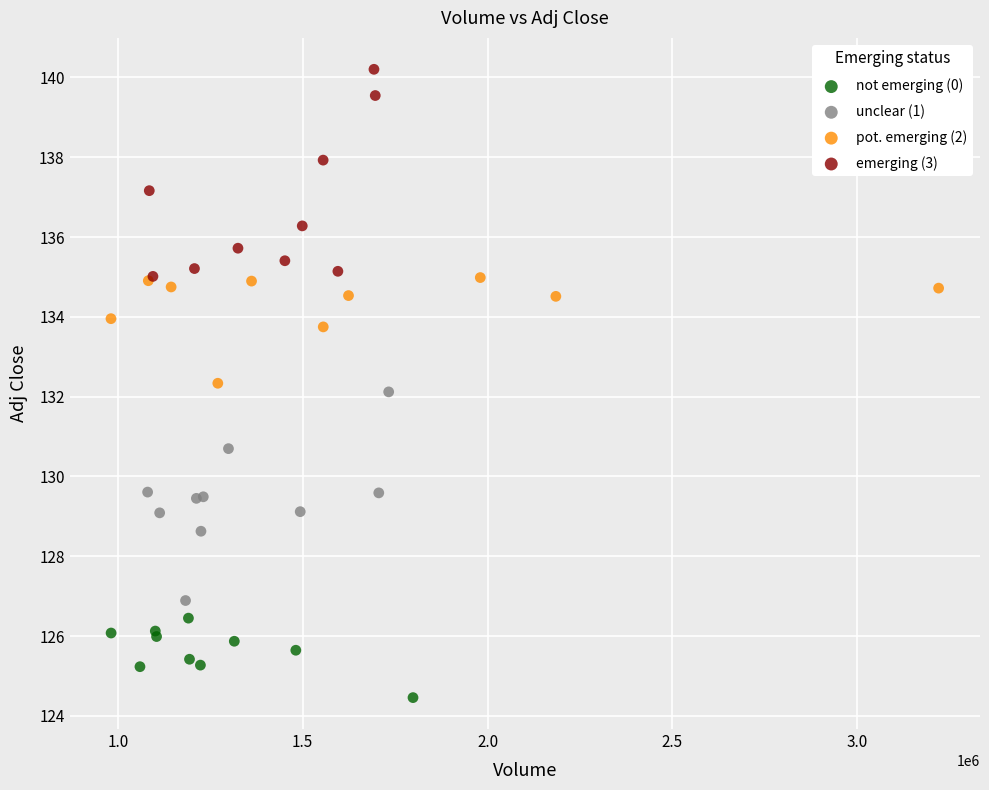

Which series reaches the minimum Y coordinate?

not emerging (0)